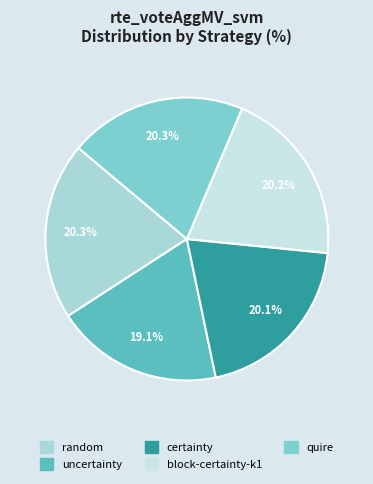

Does uncertainty represent more than half of the total?

No